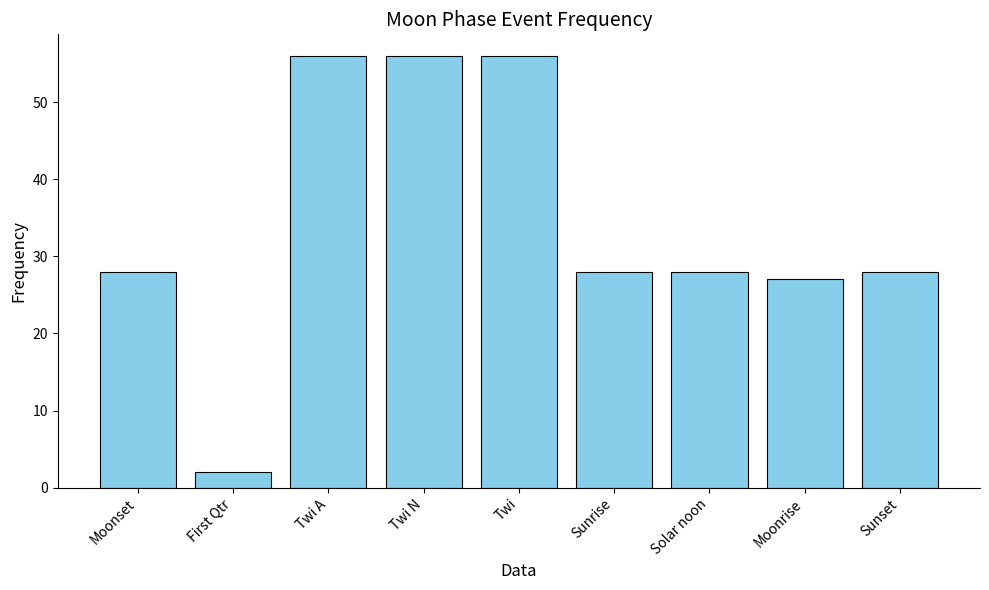

Reading left to right, what are all the values shown in this chart?

Moonset=28	First Qtr=2	Twi A=56	Twi N=56	Twi=56	Sunrise=28	Solar noon=28	Moonrise=27	Sunset=28